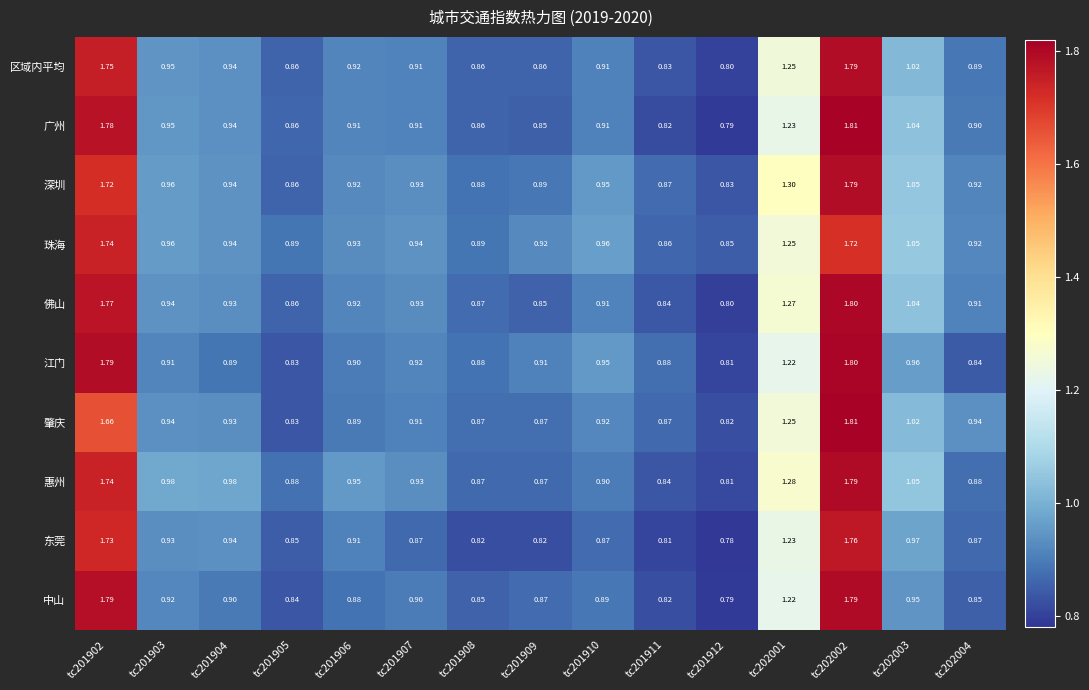

Which series has the widest spread of values?

广州